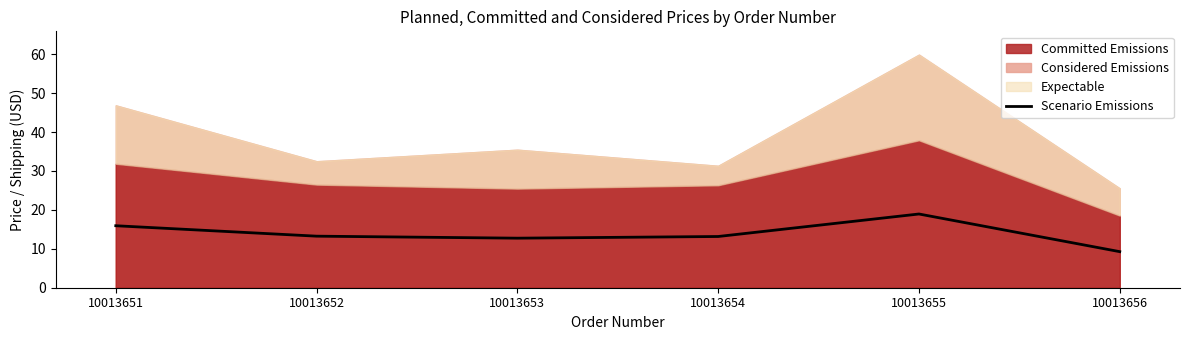

The Scenario Emissions series shows 12.7 at 10013653. True or false?

True